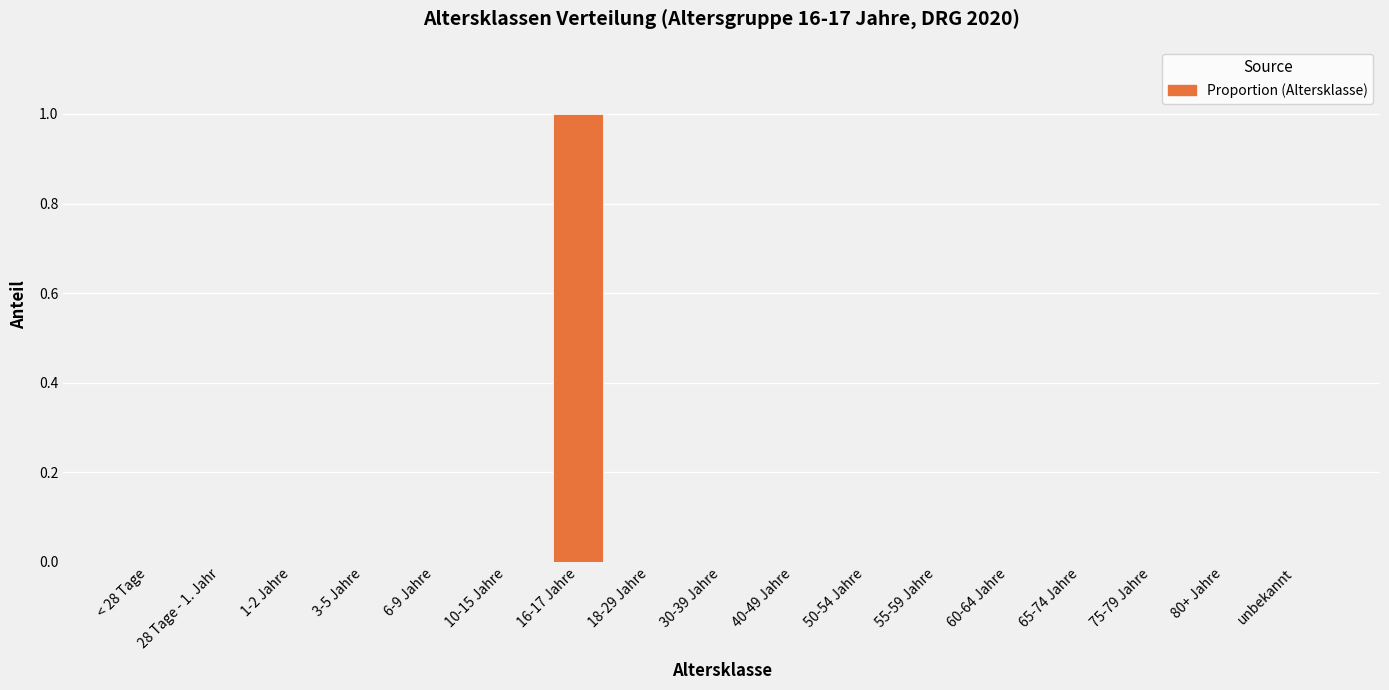

Reading left to right, transcribe all the data shown in this chart.

0	0	0	0	0	0	1	0	0	0	0	0	0	0	0	0	0